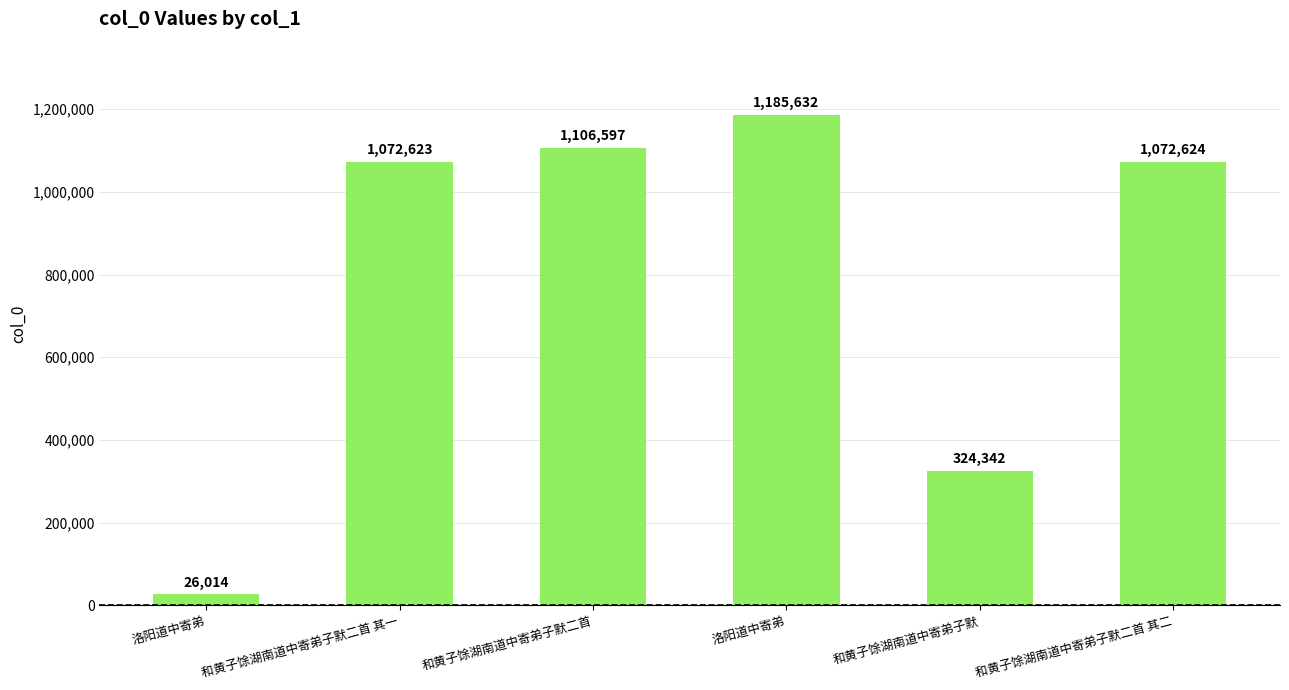

The chart shows a value of 1072623 at 和黄子馀湖南道中寄弟子默二首 其一. True or false?

True